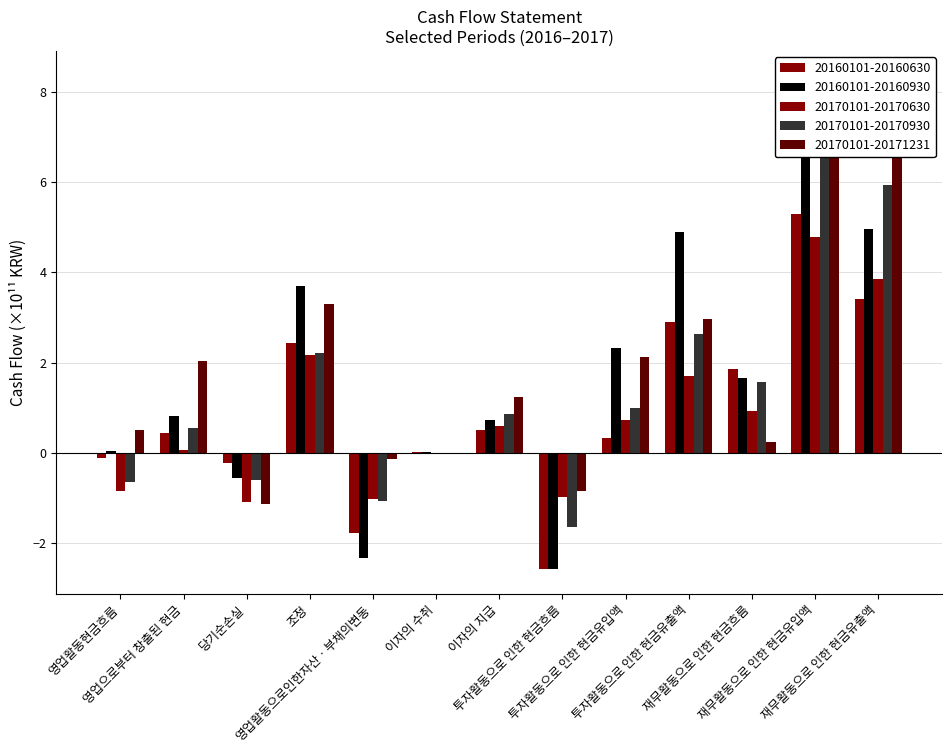

Count the number of data series in this chart.

5